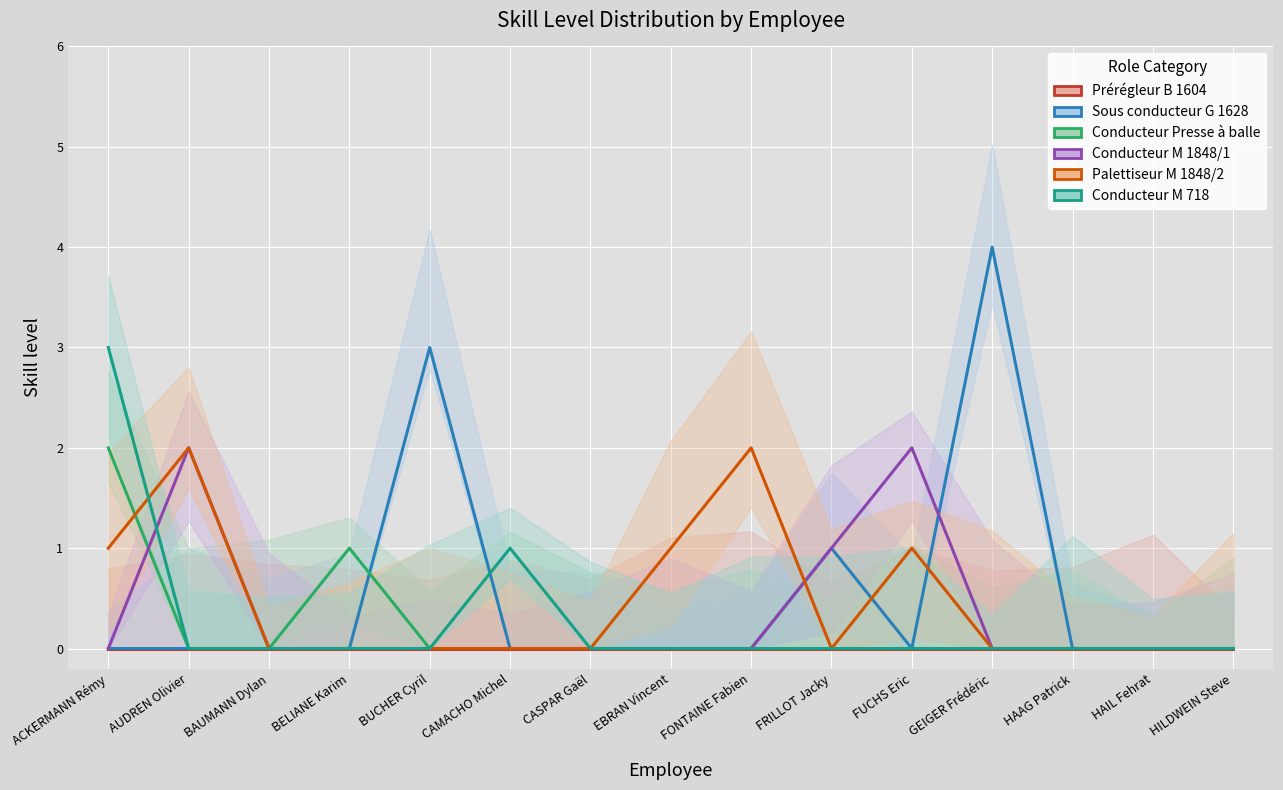

True or false: Conducteur M 1848/1 and Palettiseur M 1848/2 intersect in this chart.

True